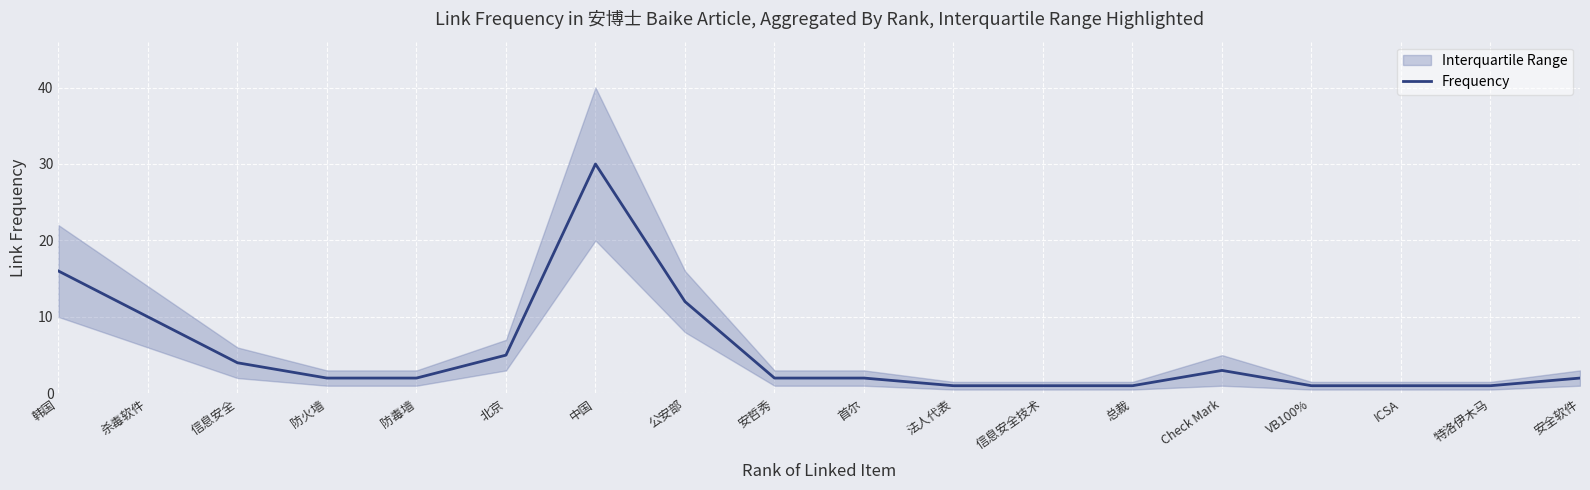

Reading left to right, list all the values displayed in this chart.

韩国=16	杀毒软件=10	信息安全=4	防火墙=2	防毒墙=2	北京=5	中国=30	公安部=12	安哲秀=2	首尔=2	法人代表=1	信息安全技术=1	总裁=1	Check Mark=3	VB100%=1	ICSA=1	特洛伊木马=1	安全软件=2